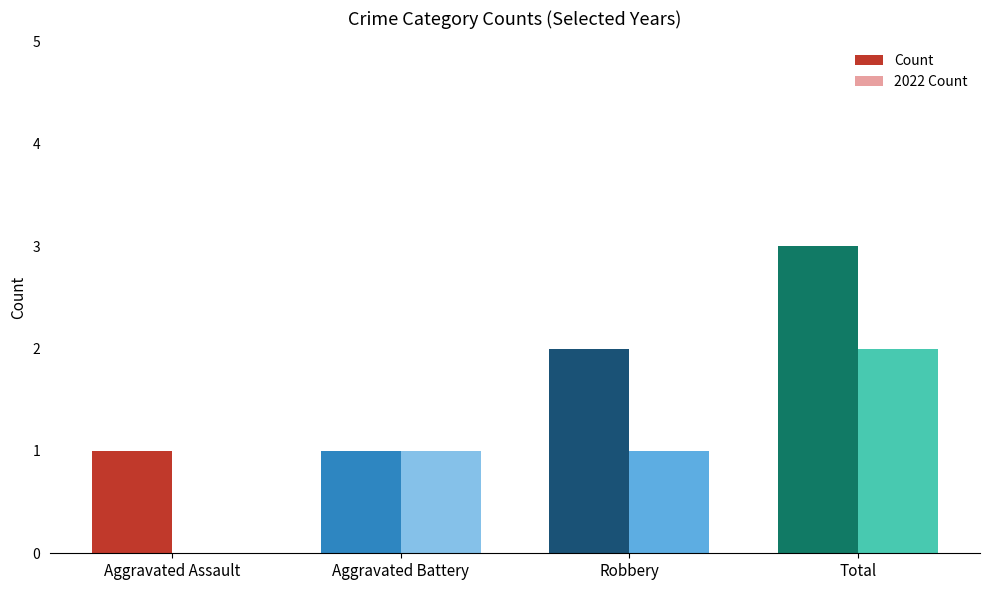

What are all the series names shown in the legend?

Count, 2022 Count